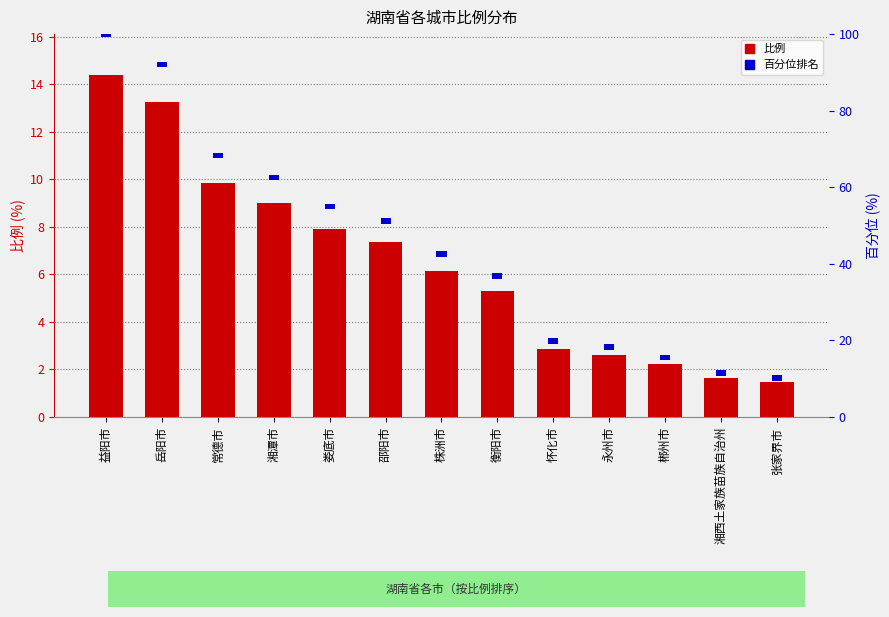

Reading left to right, list all the values displayed in this chart.

比例: 益阳市=14.4	岳阳市=13.2	常德市=9.8	湘潭市=9.0	娄底市=7.9	邵阳市=7.3	株洲市=6.1	衡阳市=5.3	怀化市=2.9	永州市=2.6	郴州市=2.2	湘西土家族苗族自治州=1.6	张家界市=1.5
百分位: 益阳市=1.5	岳阳市=1.5	常德市=1.5	湘潭市=1.5	娄底市=1.5	邵阳市=1.5	株洲市=1.5	衡阳市=1.5	怀化市=1.5	永州市=1.5	郴州市=1.5	湘西土家族苗族自治州=1.5	张家界市=1.5